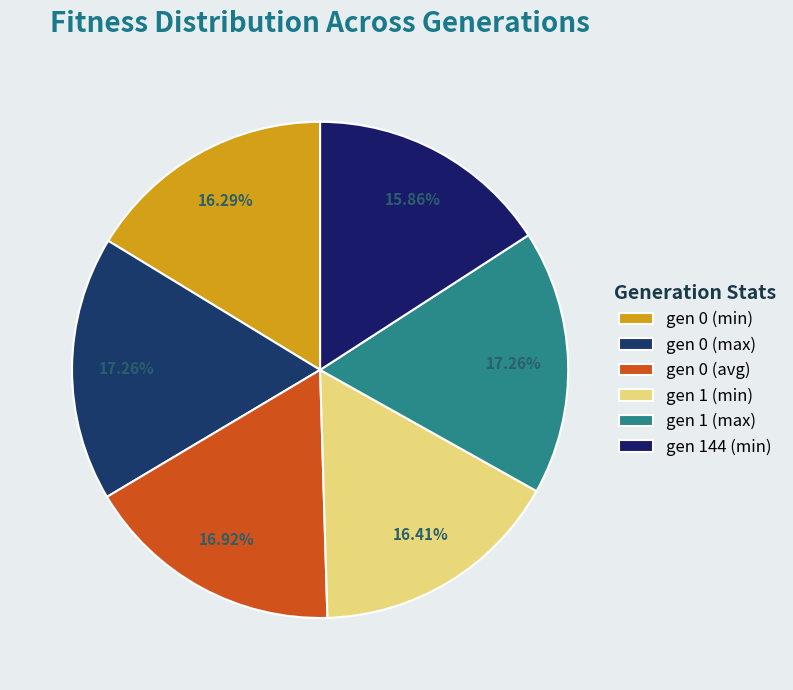

Does gen 1 (min) represent more than half of the total?

No